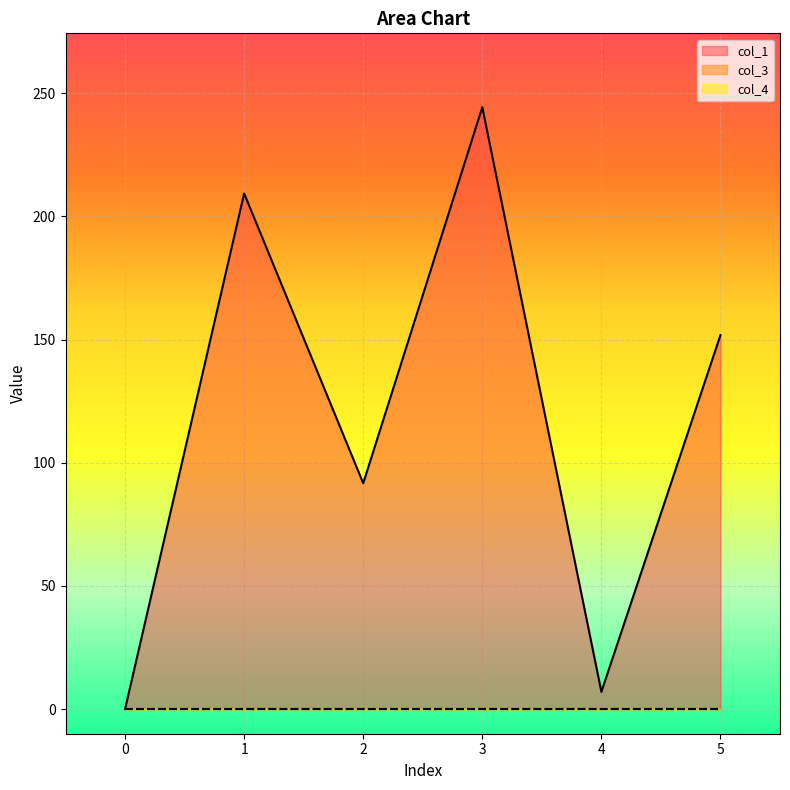

The value of col_3 at 0 is 0.0. True or false?

True